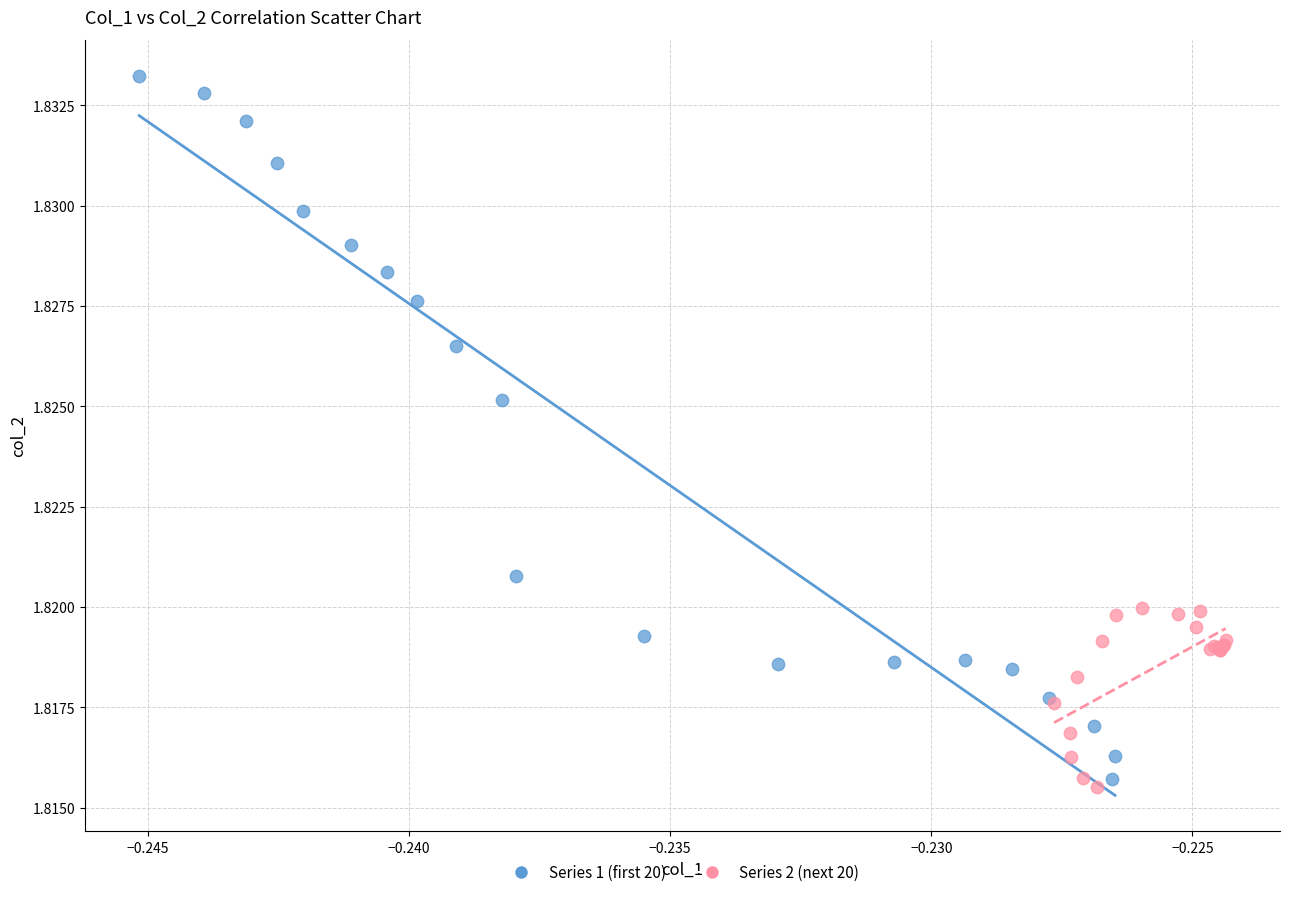

Which series has the largest Y range (max minus min)?

Series 1 (first 20)